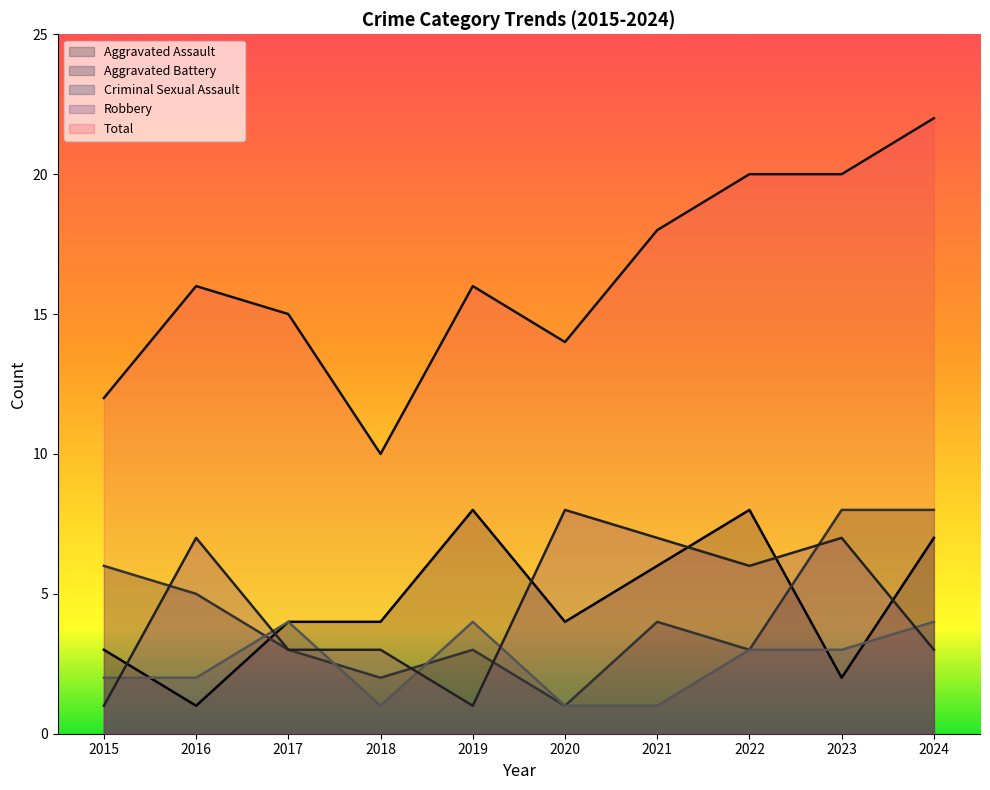

What is the difference between the Aggravated Assault values at 2020 and 2022?

4